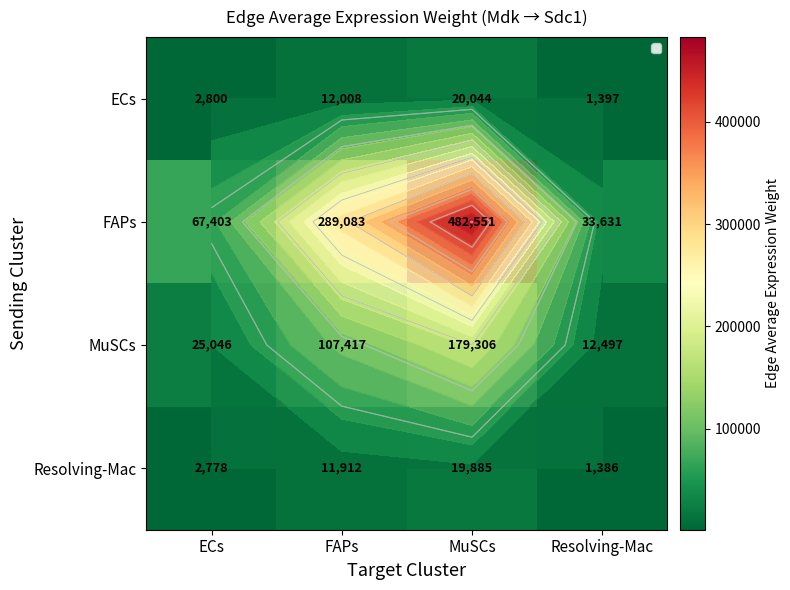

Which label corresponds to the smallest value in the chart?

Resolving-Mac